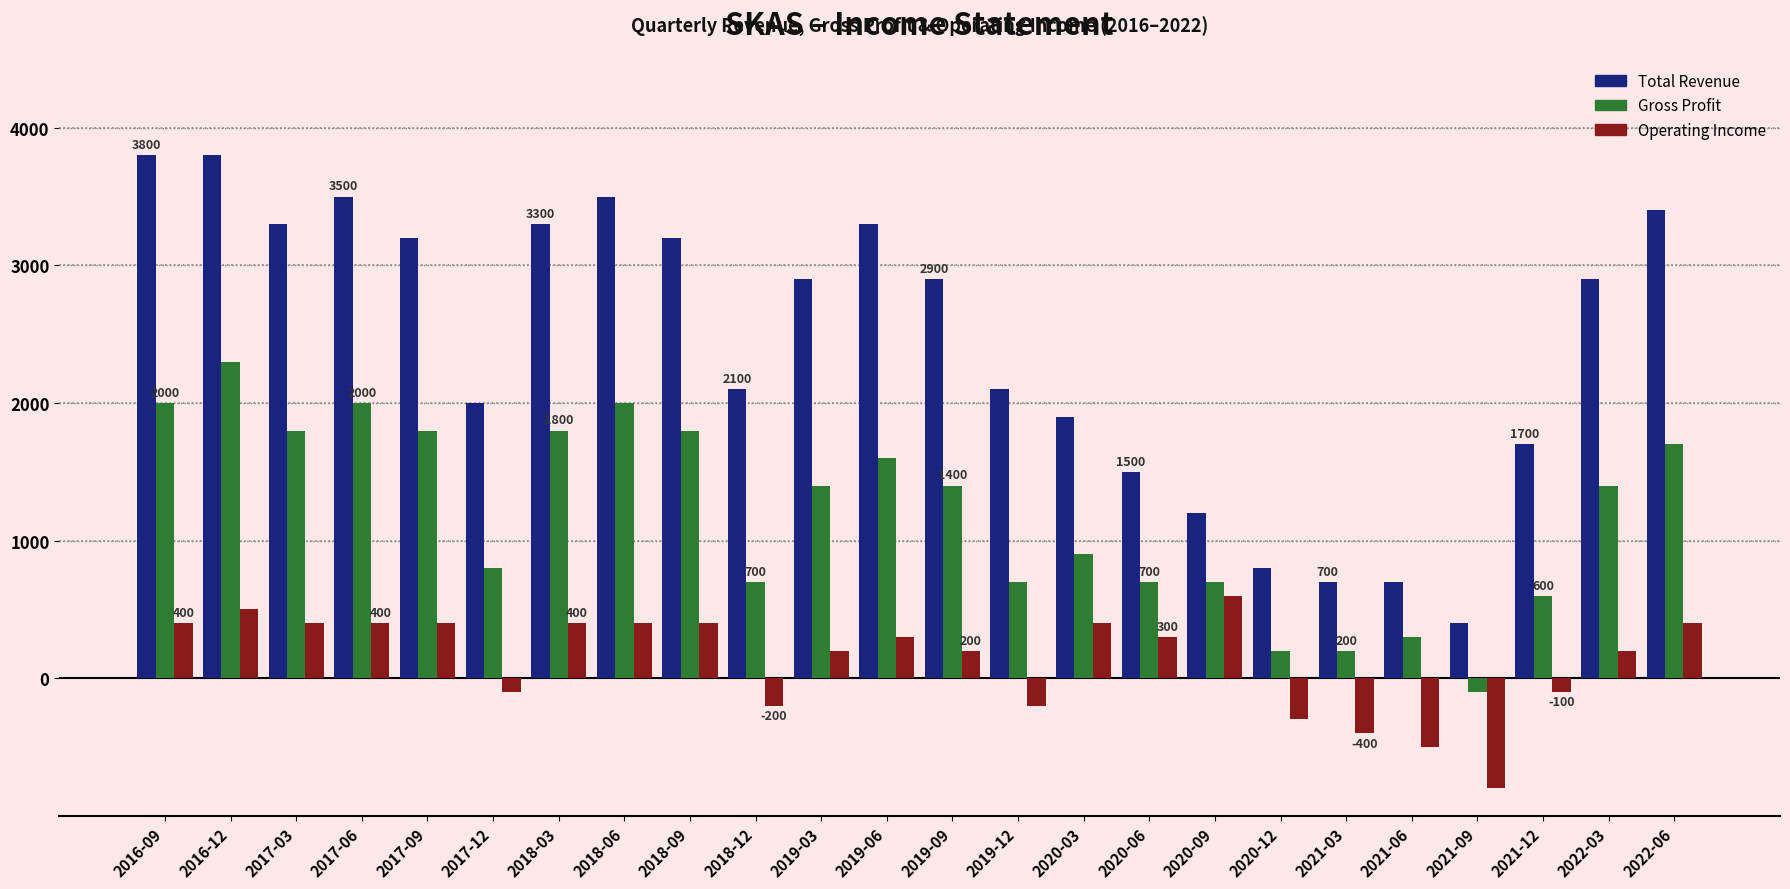

What position from the left is 2018-06?

8